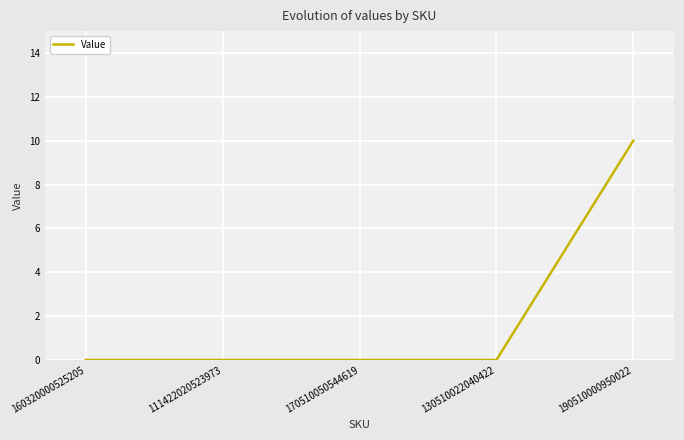

What is the greatest value displayed?

10